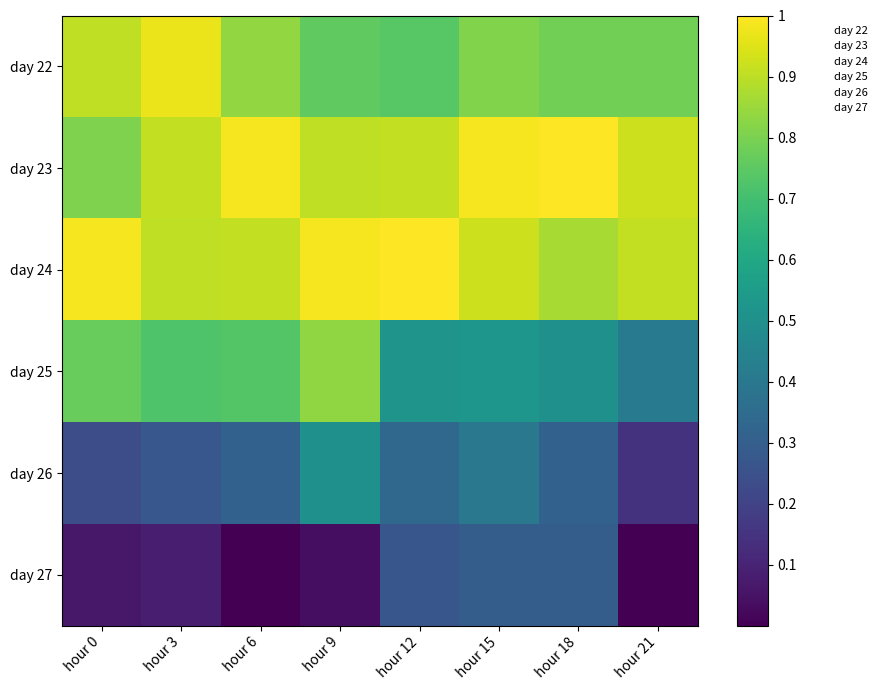

What is the greatest value displayed?

1.0